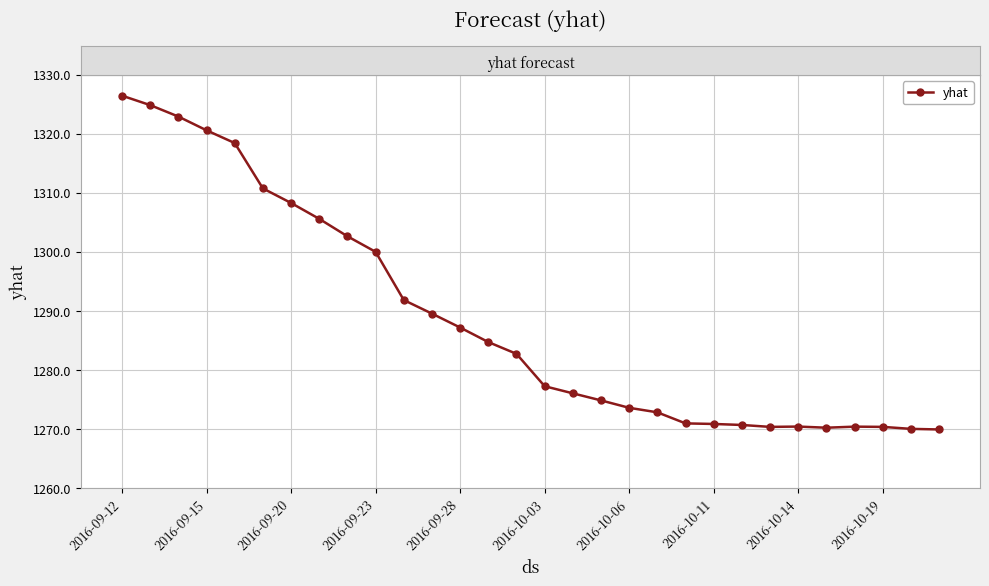

True or false: there are more than 0 points higher than both neighbors.

True